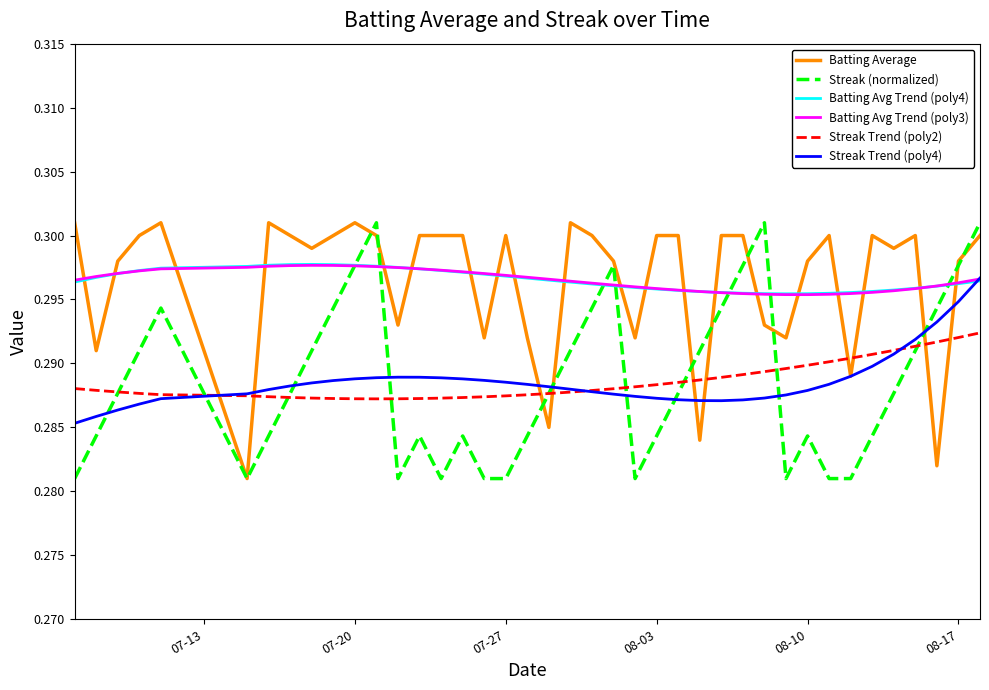

True or false: Streak Trend (poly2) and Batting Avg Trend (poly4) cross at least once.

False